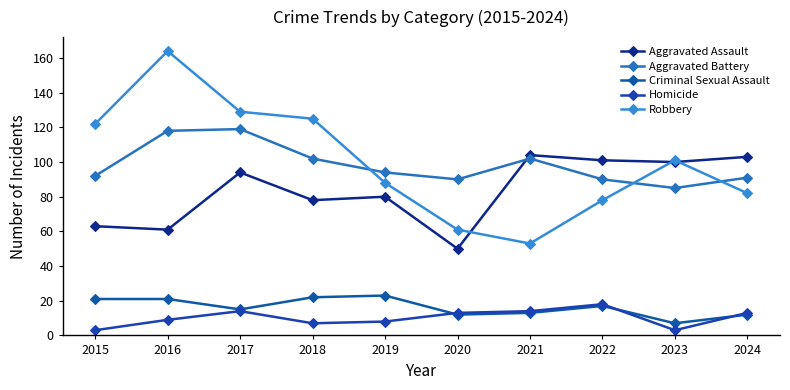

How many distinct data groups are displayed?

5